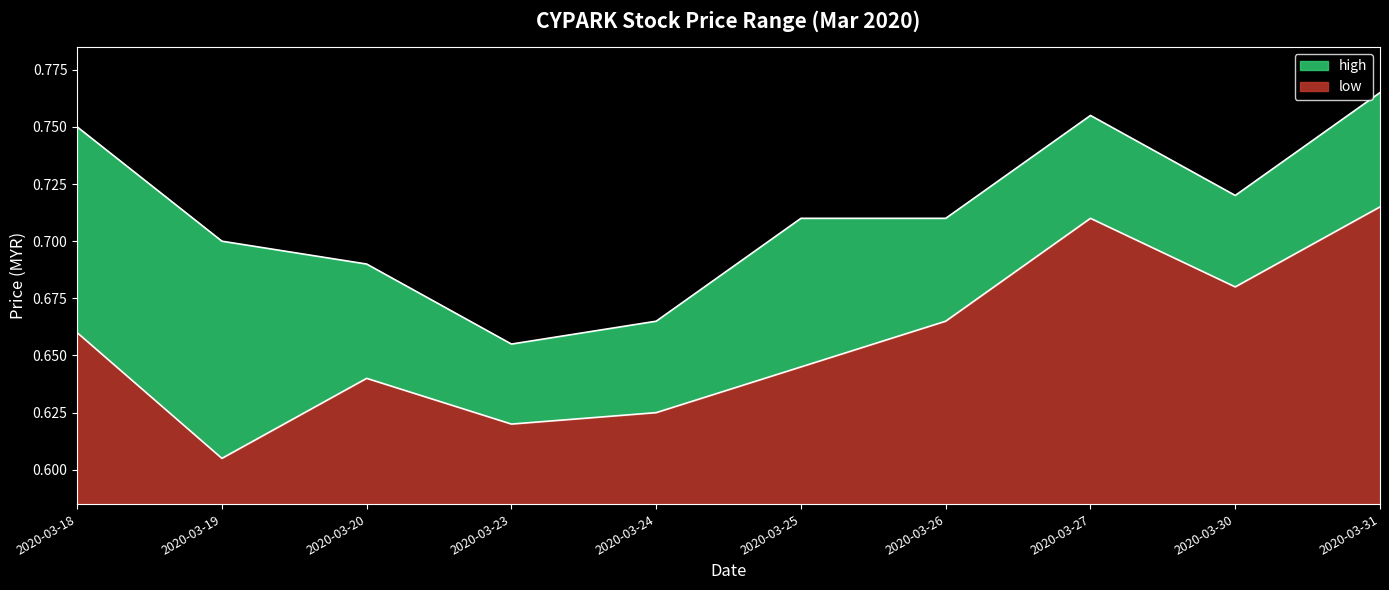

At which category does the chart reach its minimum across all series?

2020-03-19